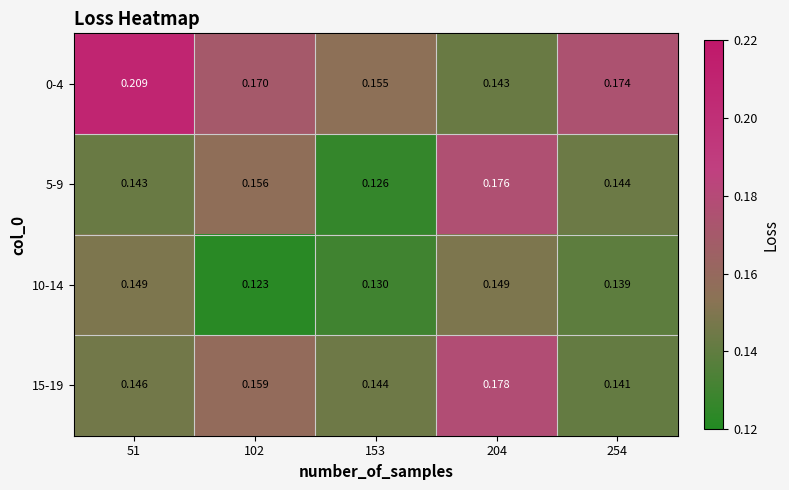

Is the value of 0-4 at 102 greater than the value of 10-14 at 51?

Yes